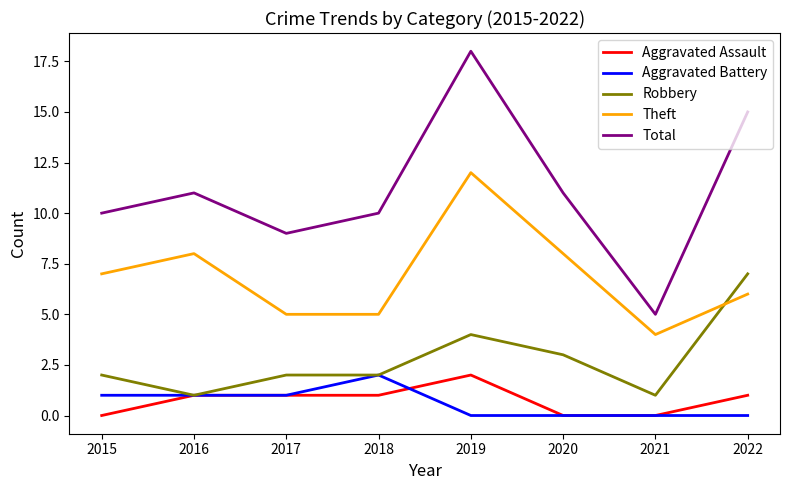

Is the value of Total at 2017 greater than the value of Aggravated Assault at 2017?

Yes